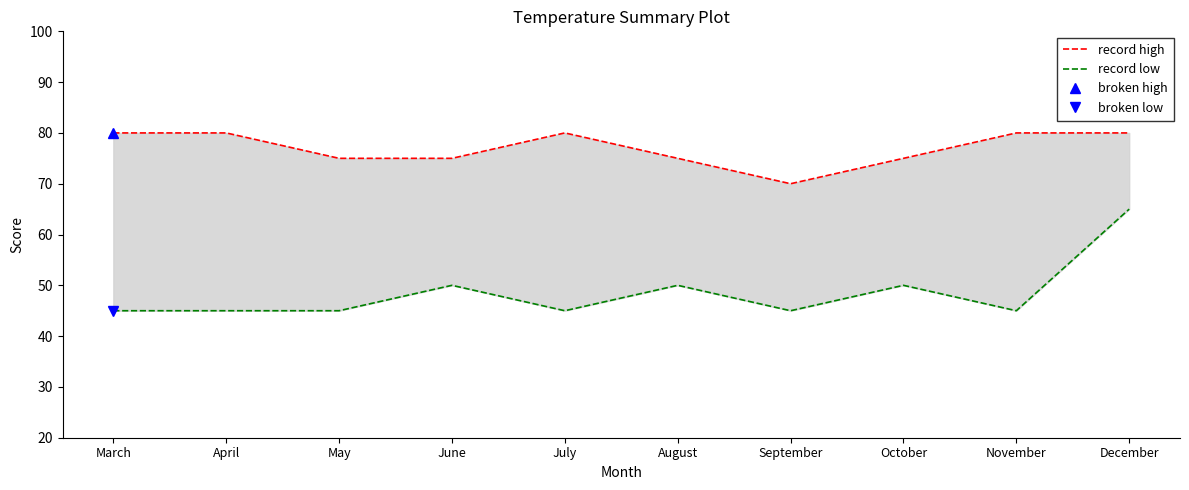

What is the value of the record low point at the 10th from the left?

65